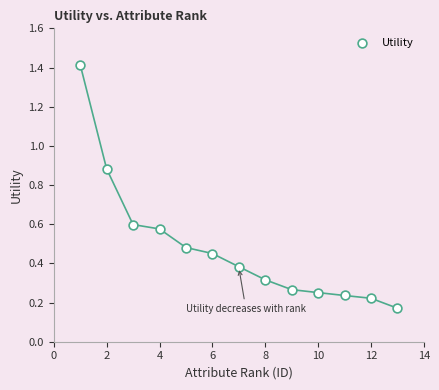

What is the range of Y values (max minus min)?

1.2